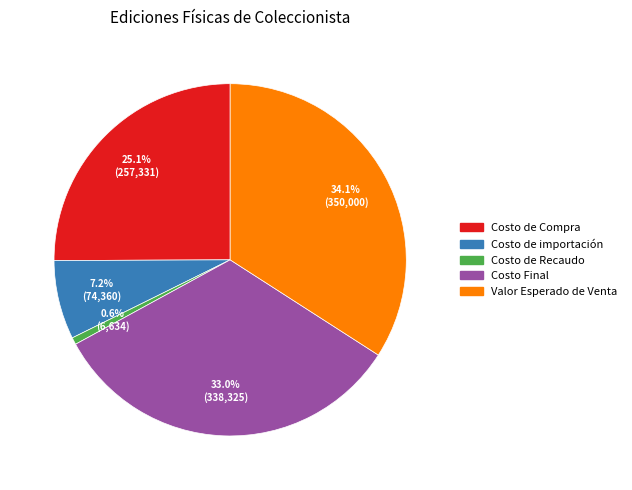

Which has a higher value, Costo de Compra or Costo Final?

Costo Final